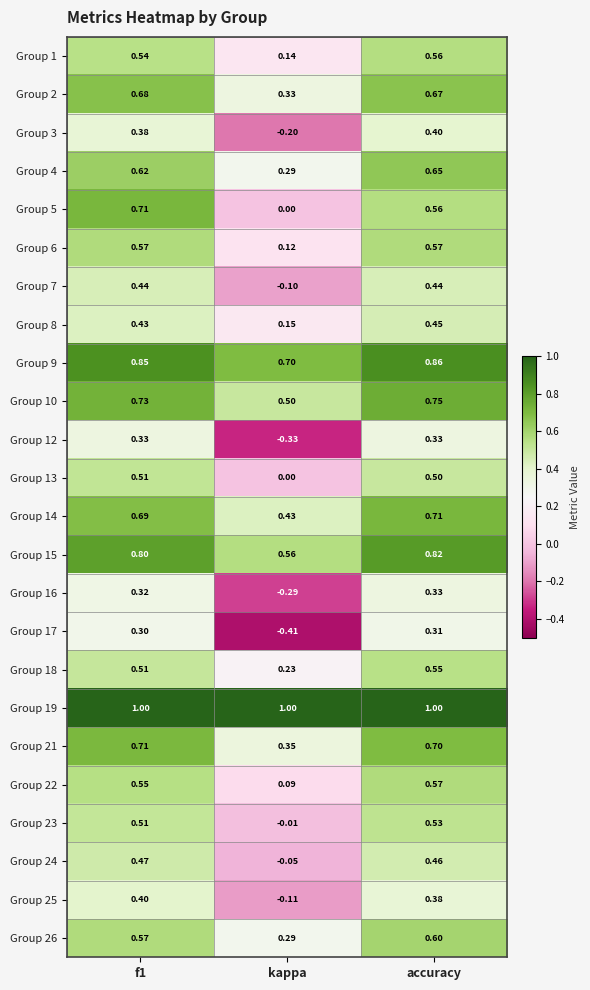

At which category is the sum across all series the highest?

accuracy